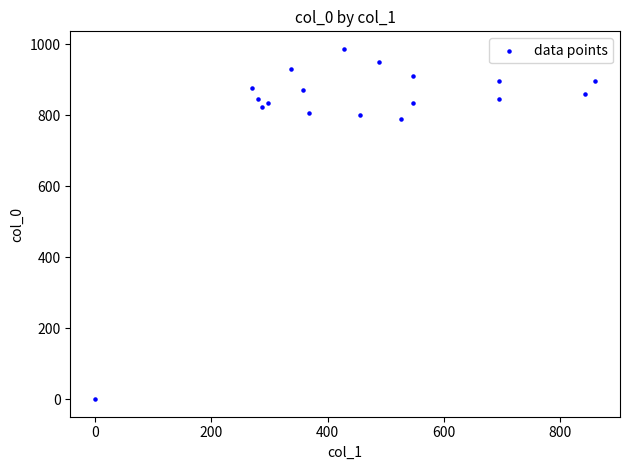

What is the range of Y values (max minus min)?

986.7